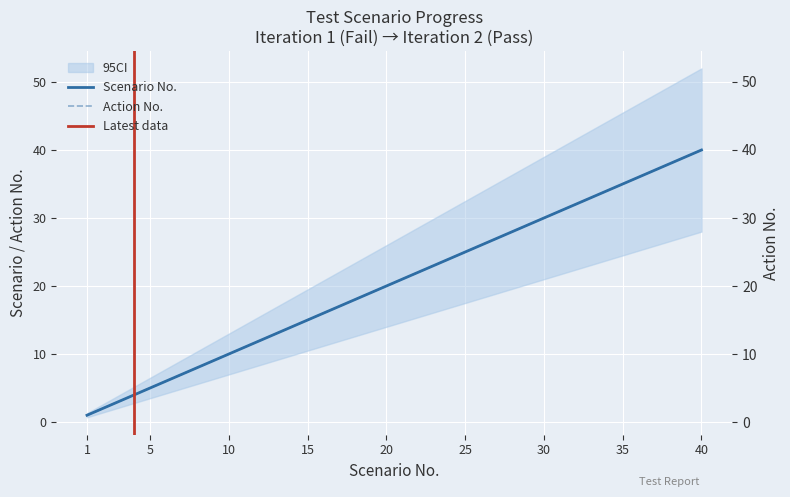

Is the value of Action No. at 2018-07-07 greater than the value of Scenario No. at 2018-07-07?

No